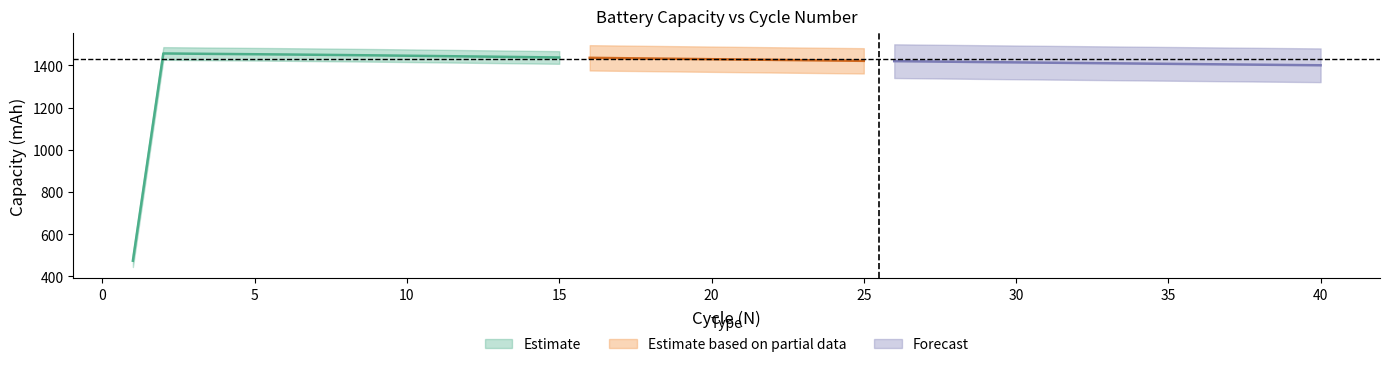

List the labels in order of value, largest first.

2, 3, 4, 5, 6, 7, 8, 9, 10, 11, 12, 13, 14, 15, 16, 17, 18, 19, 20, 21, 22, 23, 24, 25, 26, 27, 28, 29, 30, 31, 32, 33, 34, 35, 36, 37, 38, 39, 40, 1